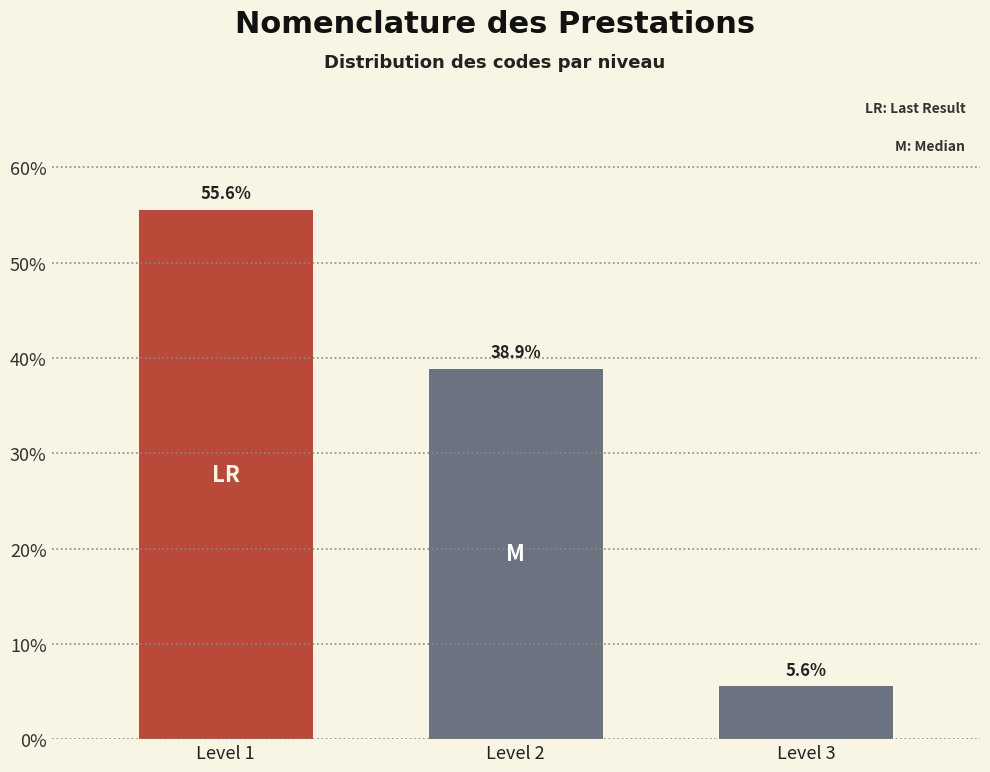

Reading left to right, transcribe all the data shown in this chart.

Level 1=55.6	Level 2=38.9	Level 3=5.6